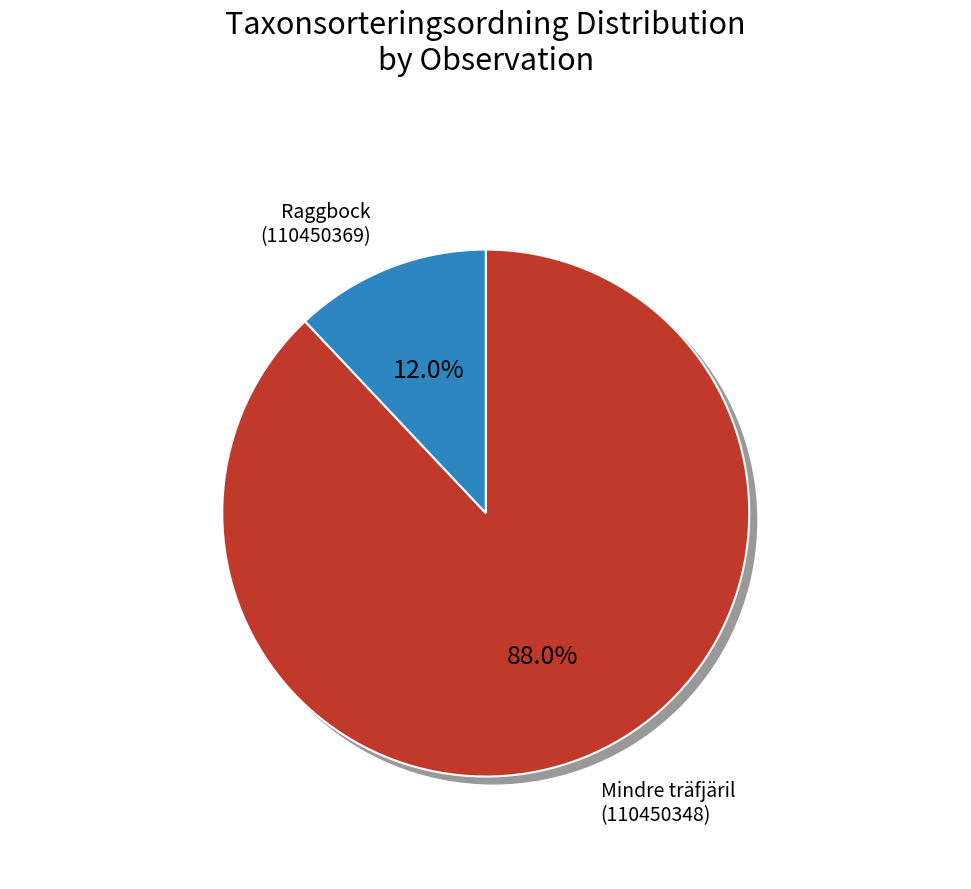

Does any single category account for the majority?

Yes